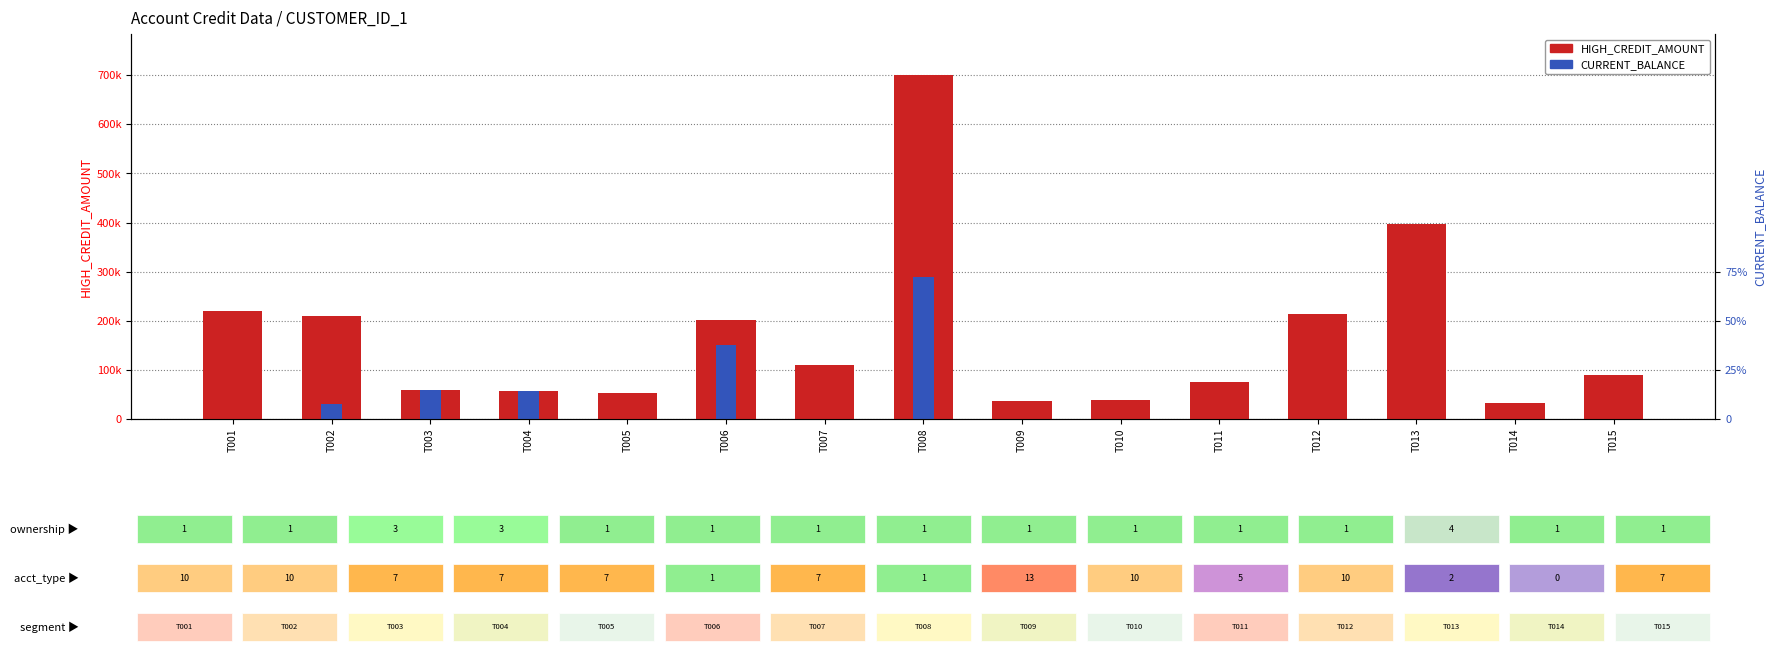

What is the approximate value of HIGH_CREDIT_AMOUNT at T012?

214498